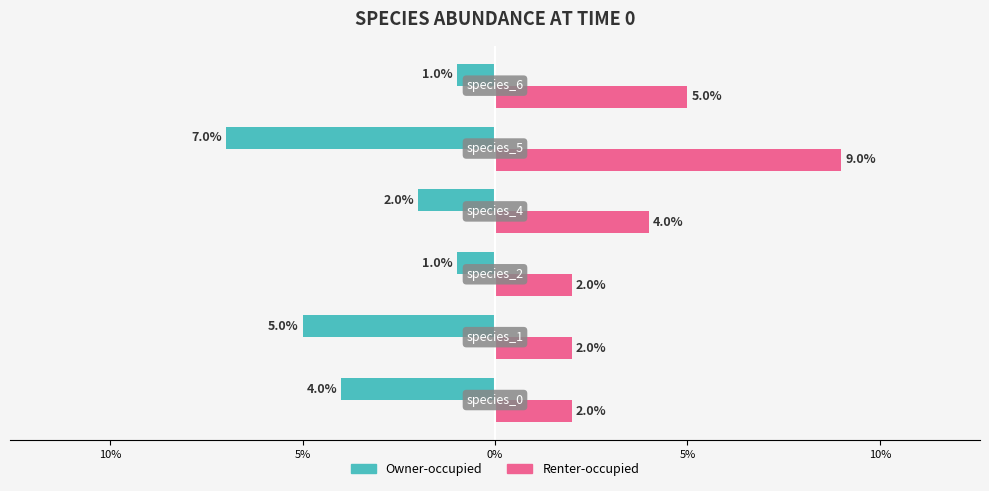

Reading right to left, transcribe all the data shown in this chart.

Owner-occupied: -0.0	-0.1	-0.0	-0.0	-0.1	-0.0
Renter-occupied: 0.1	0.1	0.0	0.0	0.0	0.0